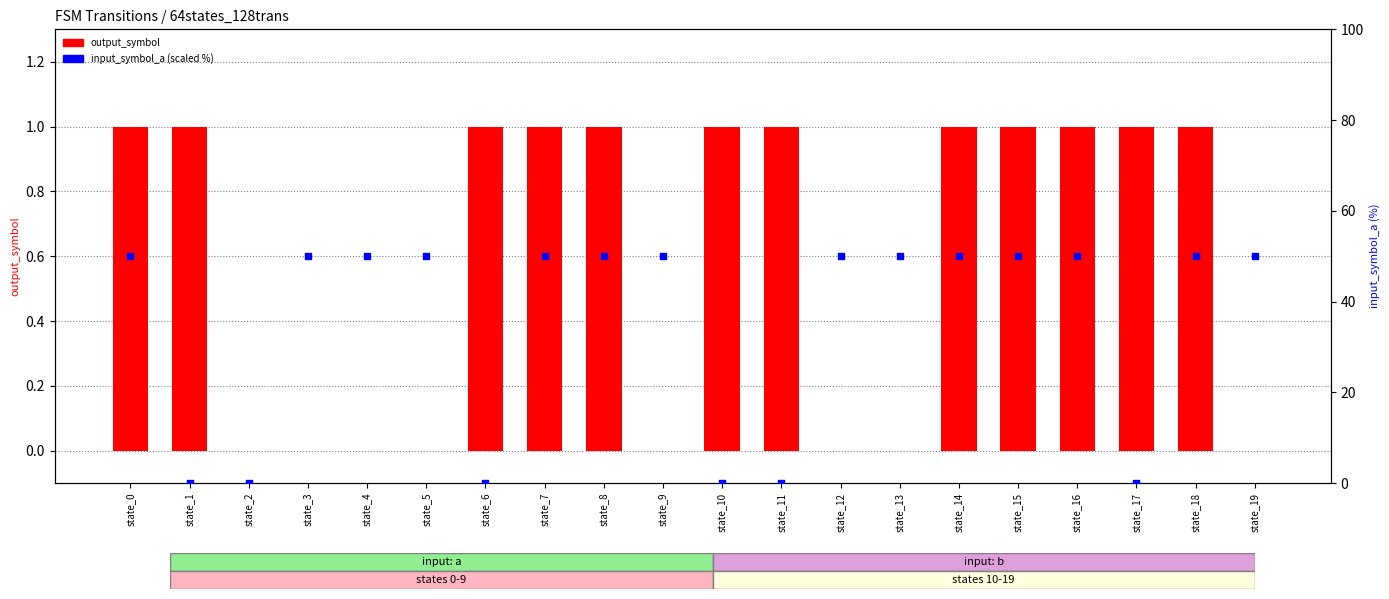

Which series contains the highest Y value?

input_symbol_a (scaled)